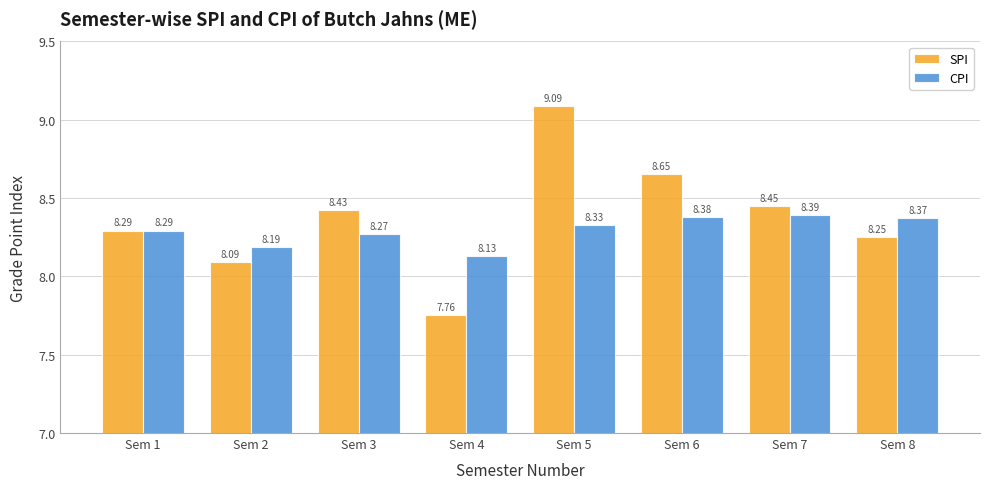

List the series in order of their overall mean, lowest first.

CPI, SPI